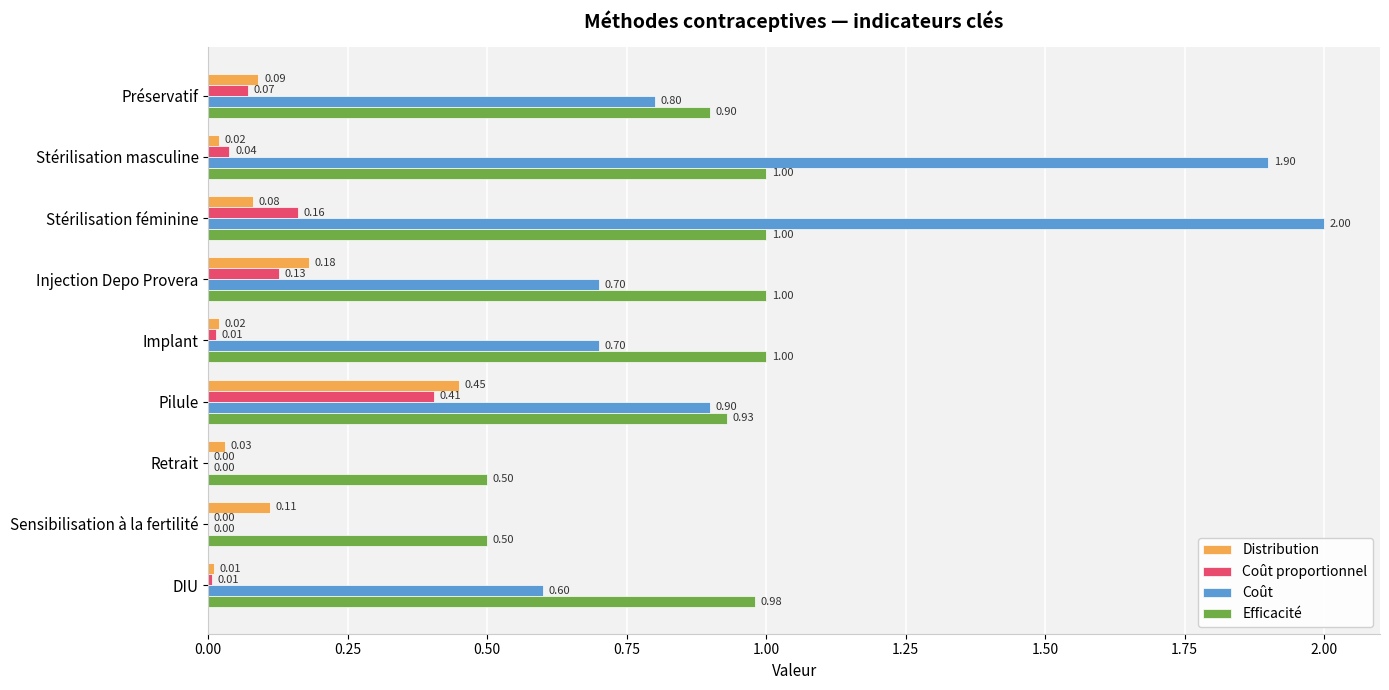

Between Stérilisation masculine and Injection Depo Provera, which series saw the biggest shift?

Coût